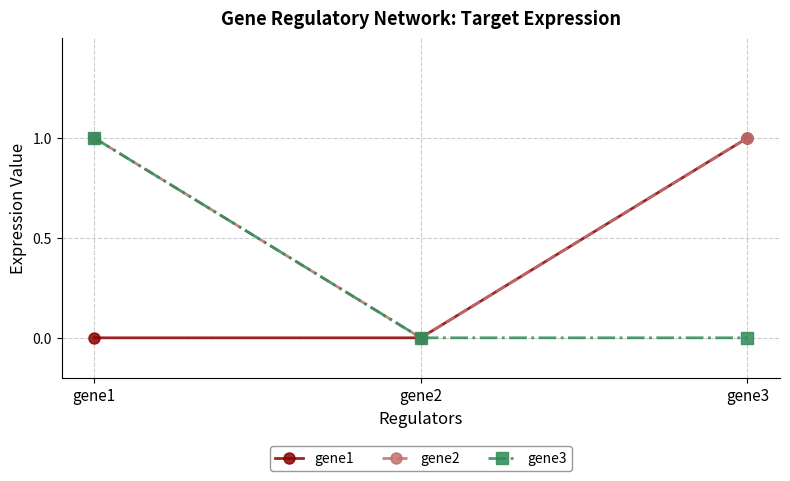

At which label does gene3 reach its peak?

gene1